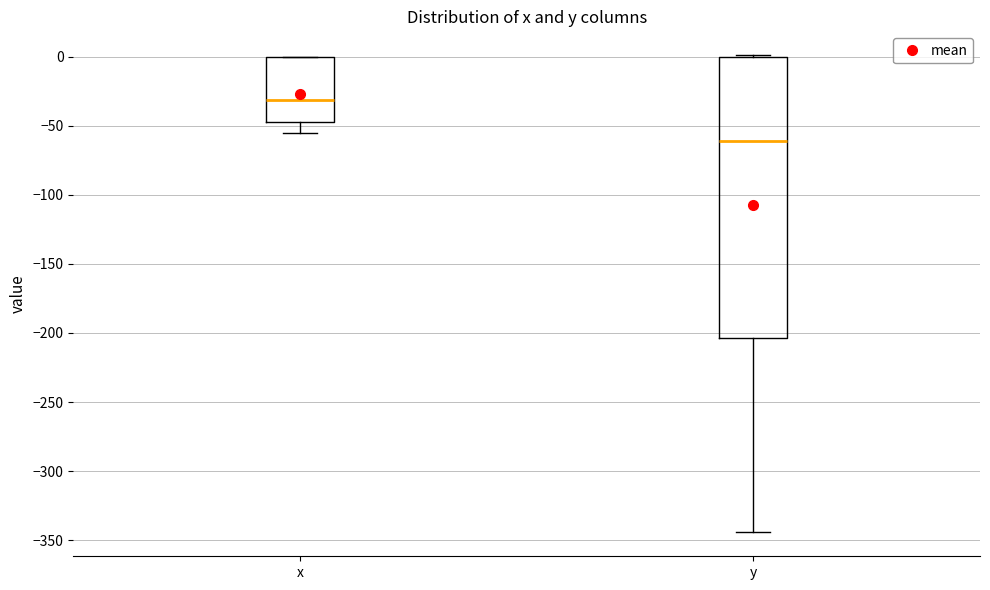

Reading left to right, transcribe this box plot: for each box, give where its median line is, the range the box spans, and where its two whiskers end, as read against the y-axis. The values are not printed on the chart, so give them approximately, as read against the axis.

x: median -30, box -45 to 0, whiskers -55 to 0
y: median -60, box -205 to 0, whiskers -345 to 0